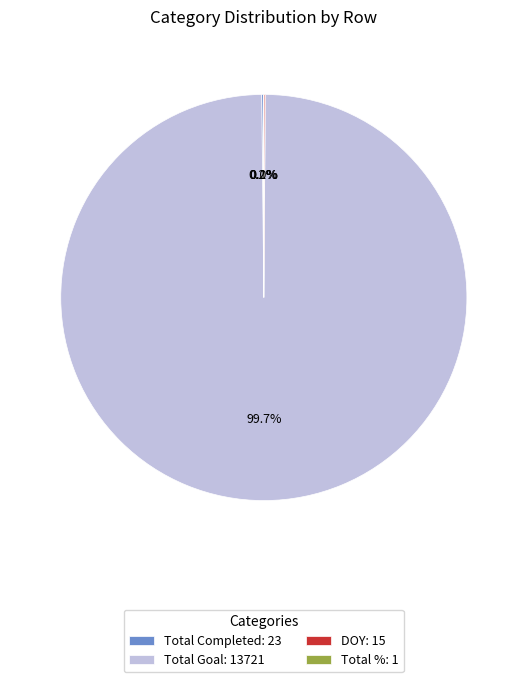

What is the largest slice in the pie chart?

Total Goal